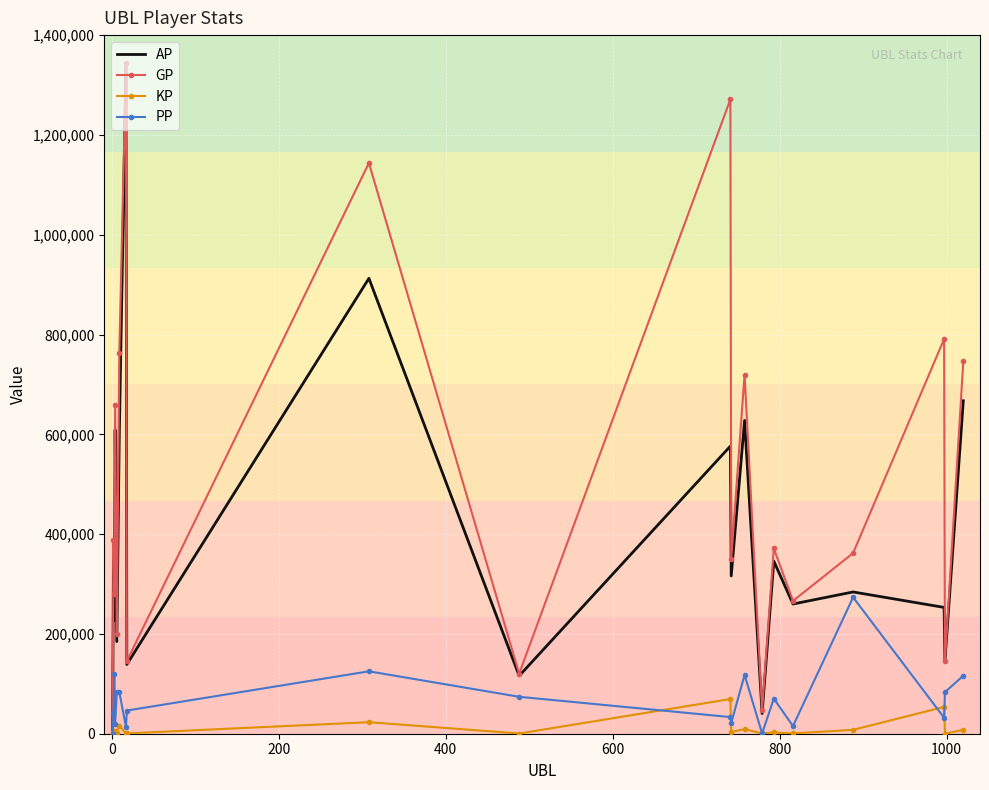

Which series has the largest total across all categories?

GP